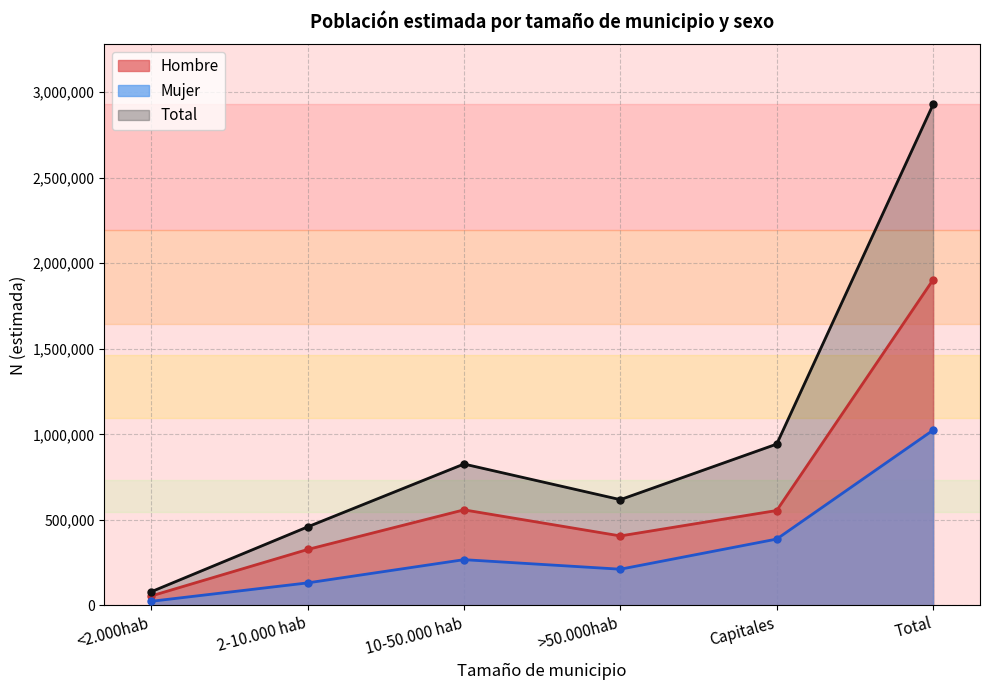

The value of Mujer (línea) at 2-10.000 hab is 189138. True or false?

False